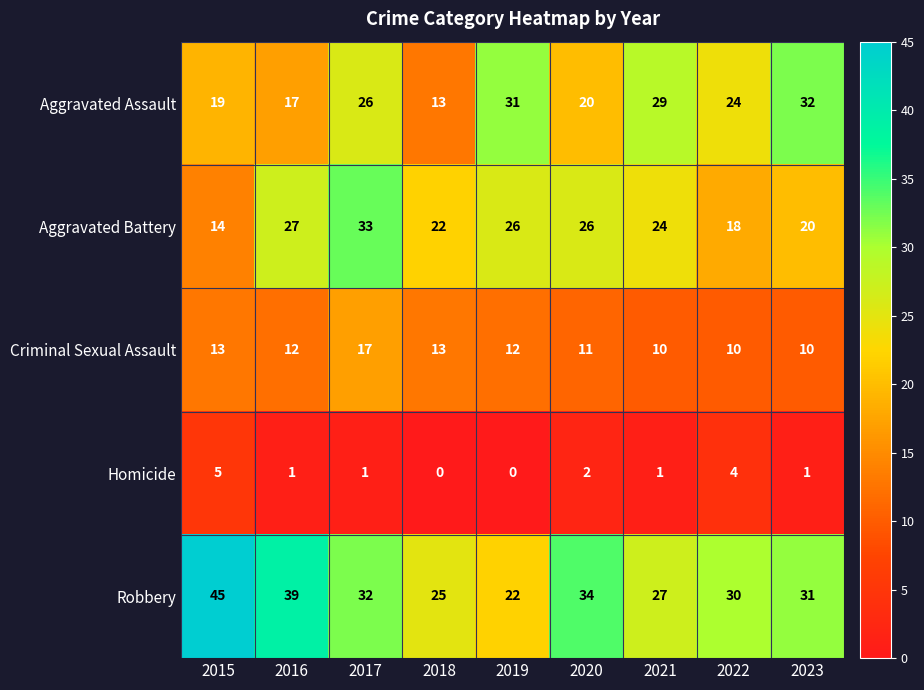

True or false: Aggravated Assault has a value of 17 at 2016.

True